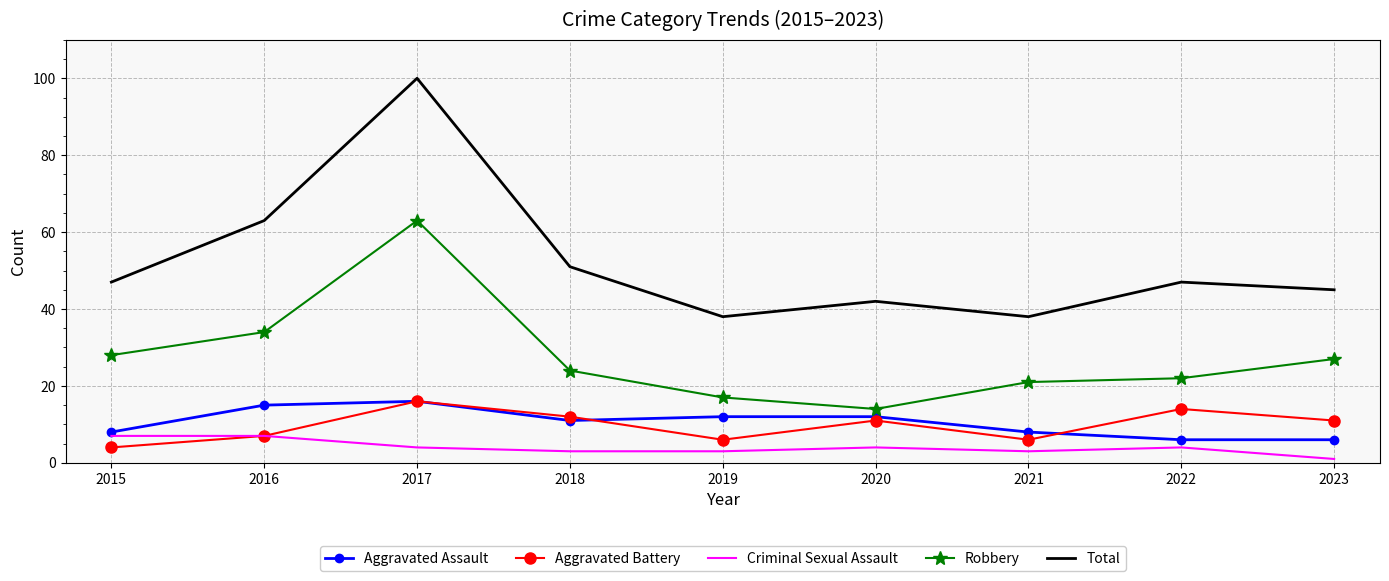

What is the total value across all series at 2018?

101